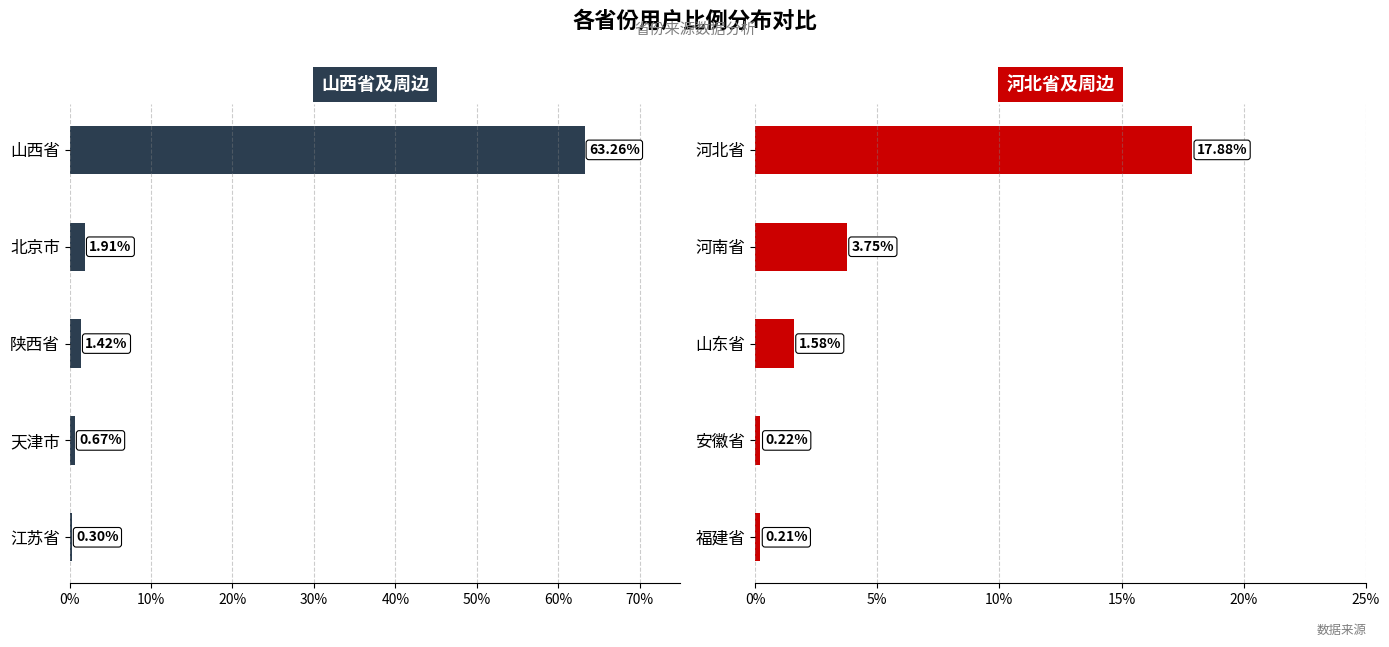

Count the number of categories in the chart.

5